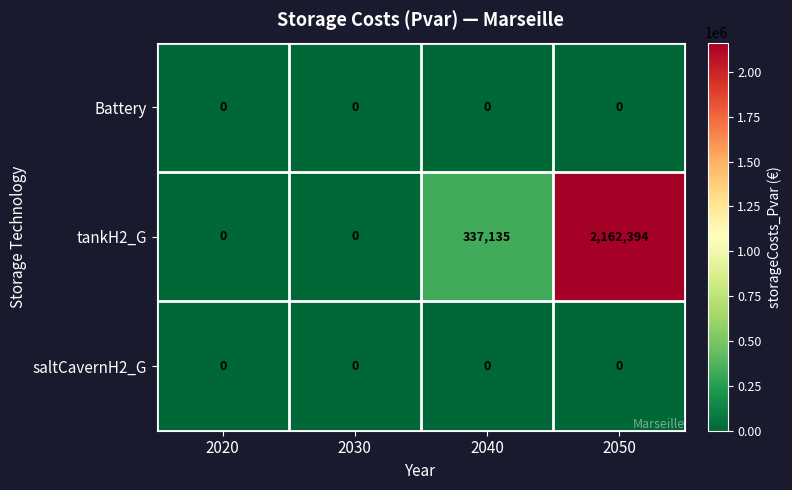

Reading left to right, transcribe all the data shown in this chart.

Battery: 2020=0	2030=0	2040=0	2050=0
tankH2_G: 2020=0	2030=0	2040=337135	2050=2162394
saltCavernH2_G: 2020=0	2030=0	2040=0	2050=0